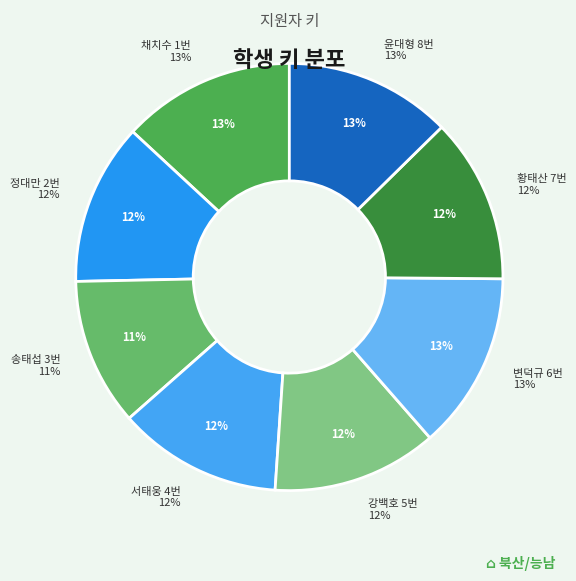

Is it true that 서태웅
4번 is 12% of the pie?

True